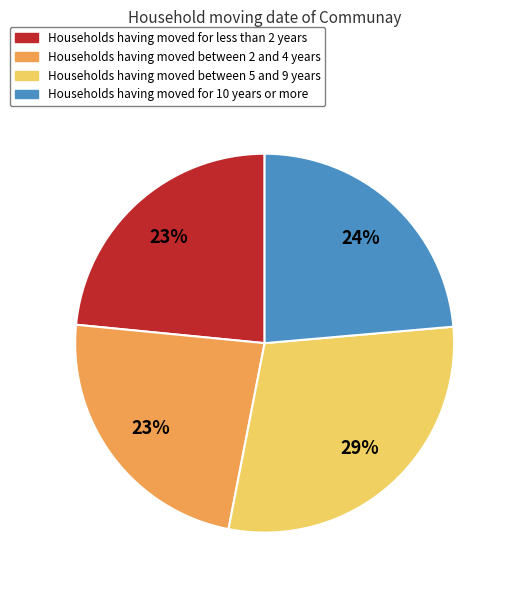

What is the largest slice in the pie chart?

Households having moved between 5 and 9 years